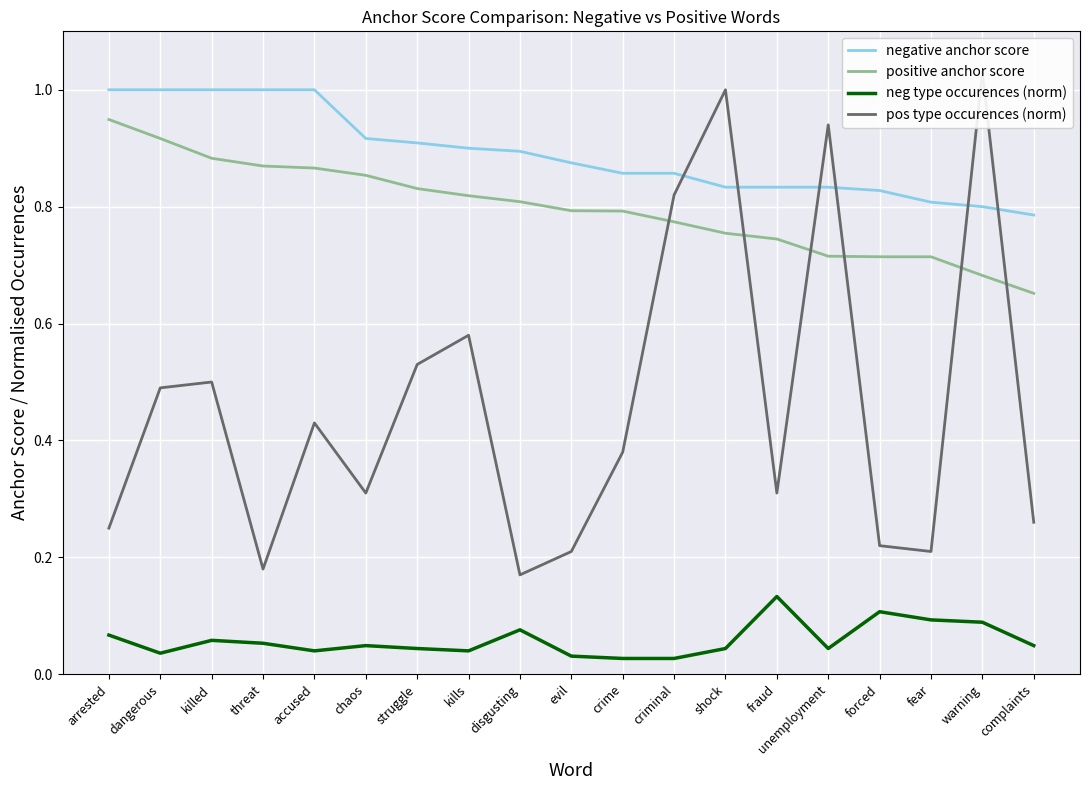

What is the label of the 9th point from the right?

crime